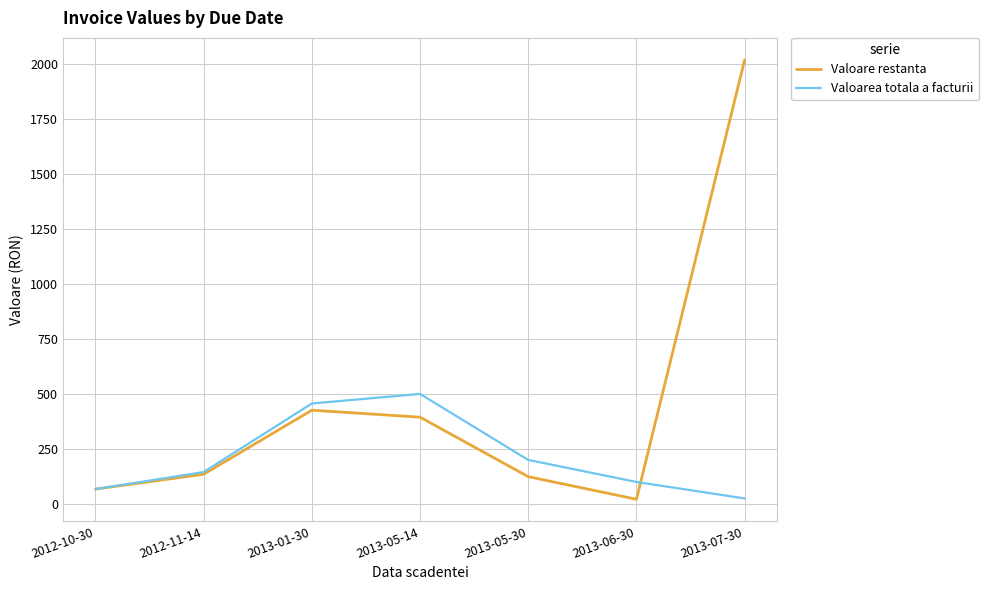

Is it true that Valoare restanta equals 393.3 at 2013-05-14?

True